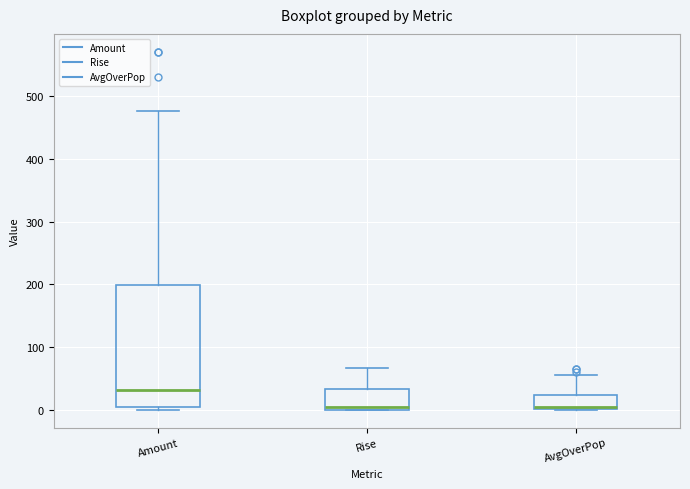

Where is the upper edge of the box for AvgOverPop on the y-axis? The values are not printed on the chart, so give them approximately, as read against the axis.

20